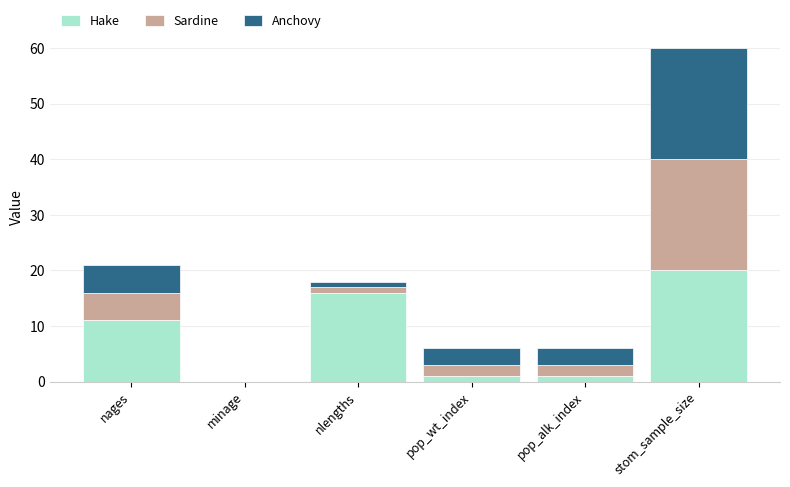

What is the highest value of the Hake series?

20